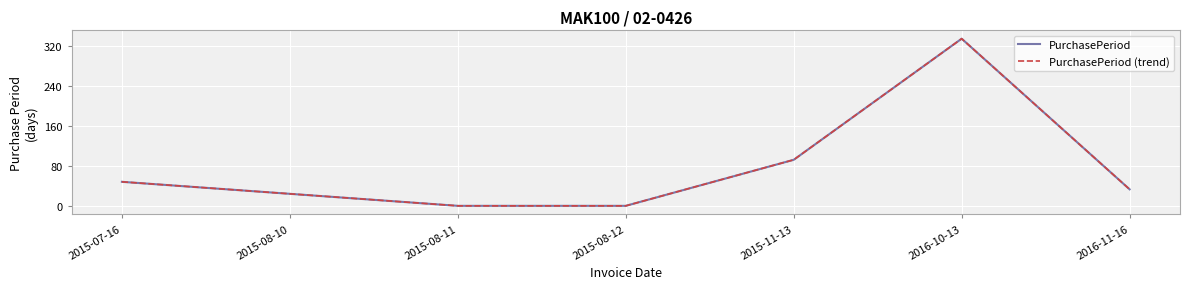

The value of PurchasePeriod (trend) at 2015-07-16 is 67. True or false?

False